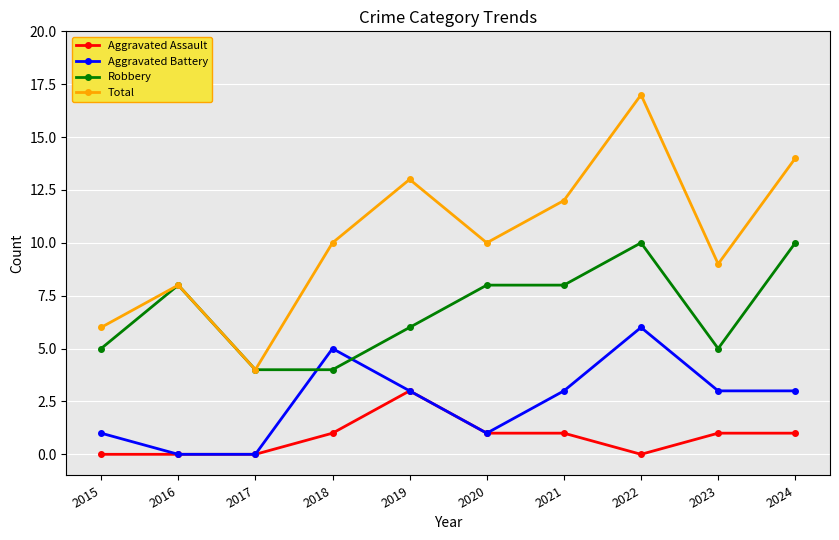

How many Aggravated Battery values are between 1 and 3?

6